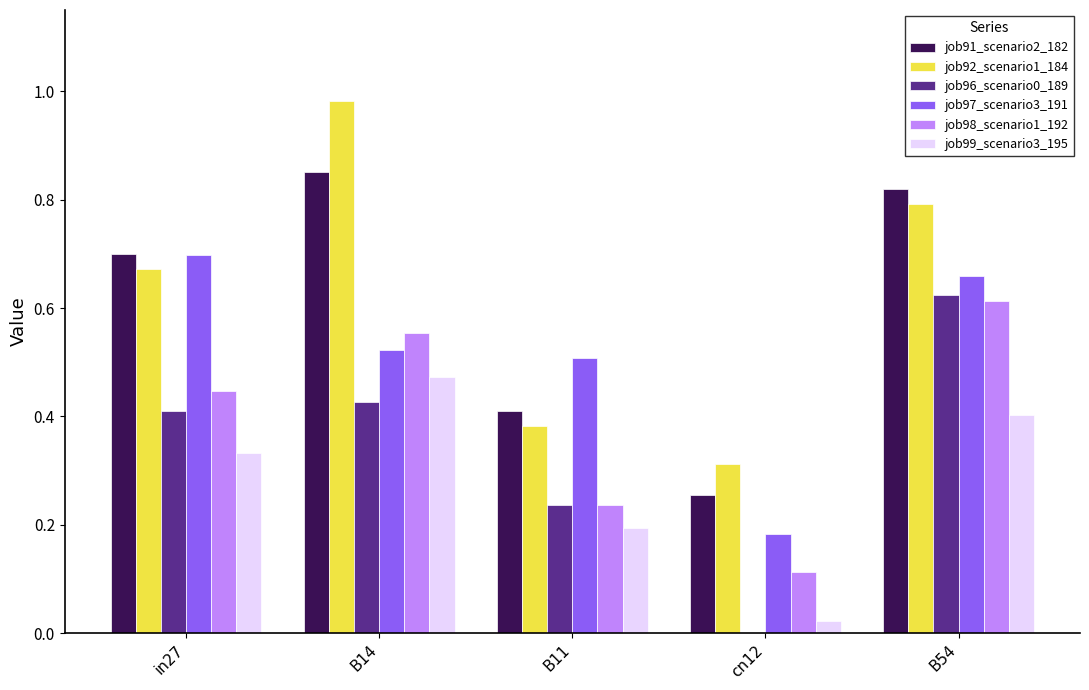

Between B14 and B11, which series saw the biggest shift?

job92_scenario1_184